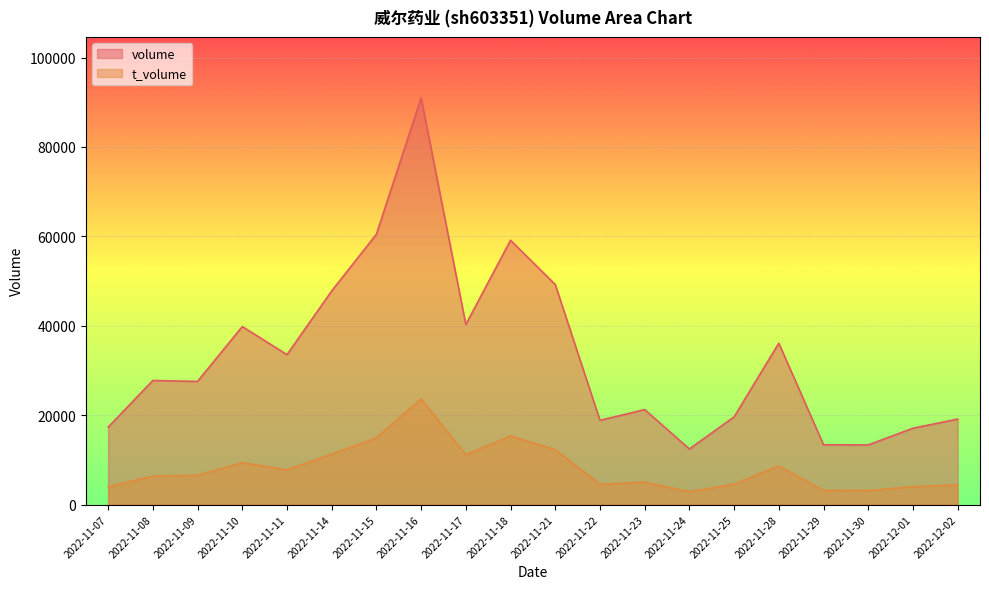

What is the label of the 2nd point from the right?

2022-12-01